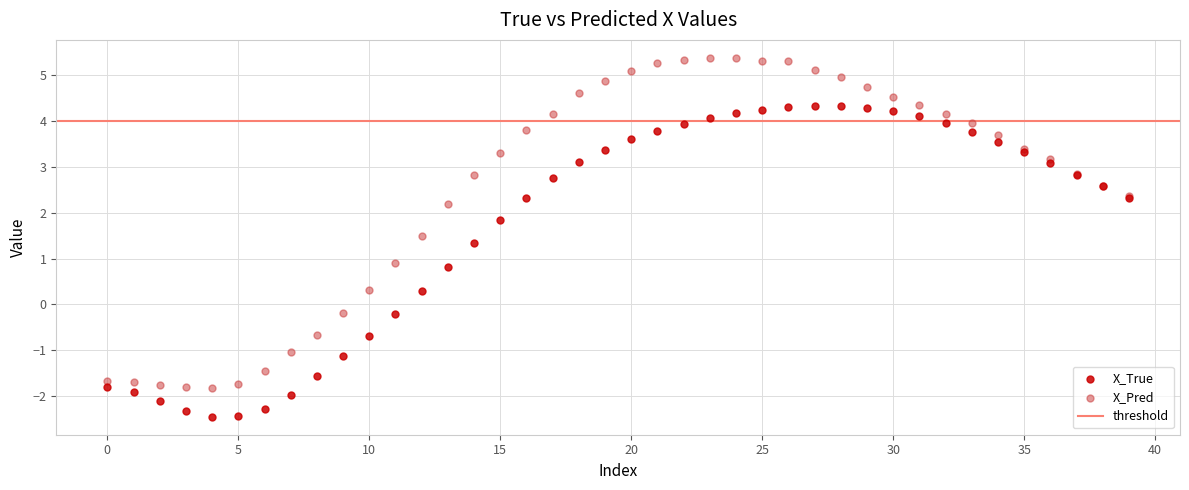

Which series contains the lowest Y value?

X_True